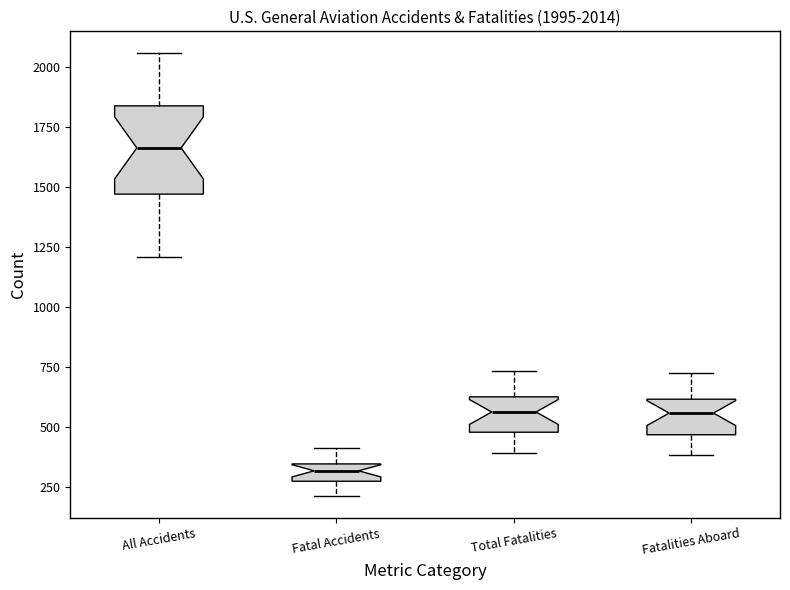

Which box is the tallest, from its lower edge to its upper edge?

All Accidents